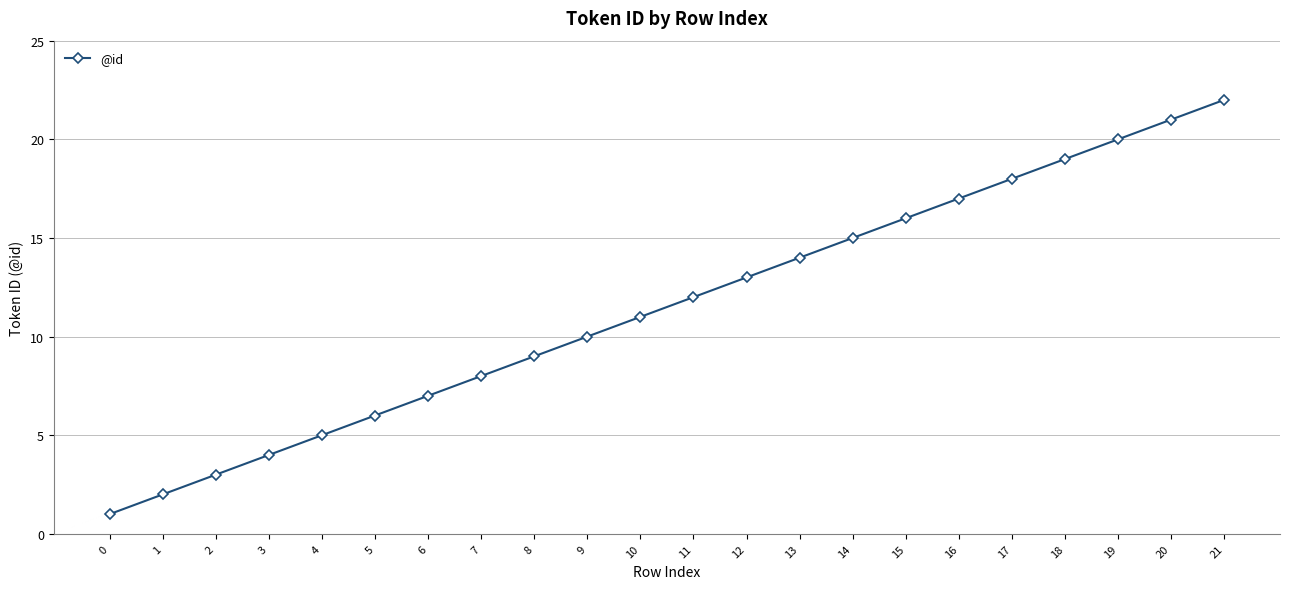

True or false: the data has more than 1 interior local peaks.

False